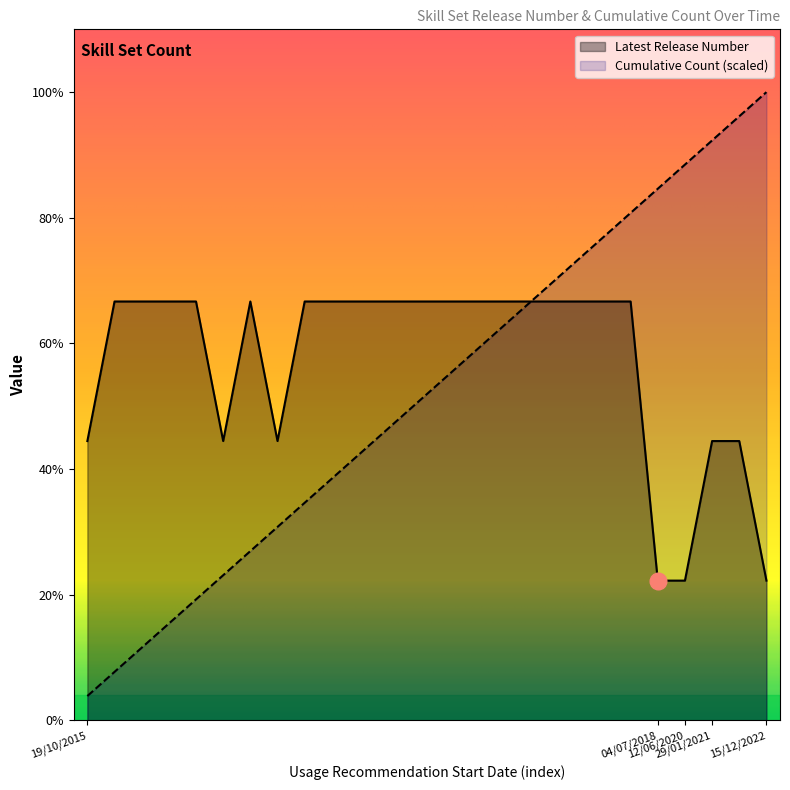

In Latest Release Number, how many points are lower than both neighbors (excluding endpoints)?

2